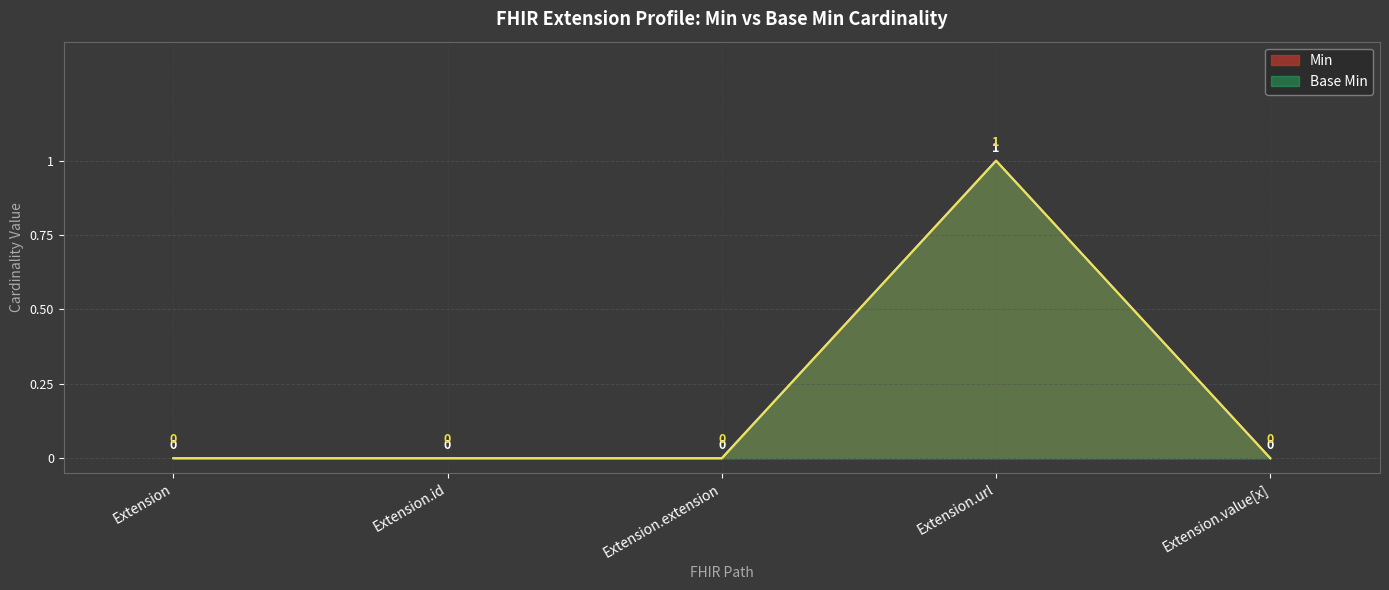

List the labels in order of Base Min value, largest first.

Extension.url, Extension, Extension.id, Extension.extension, Extension.value[x]